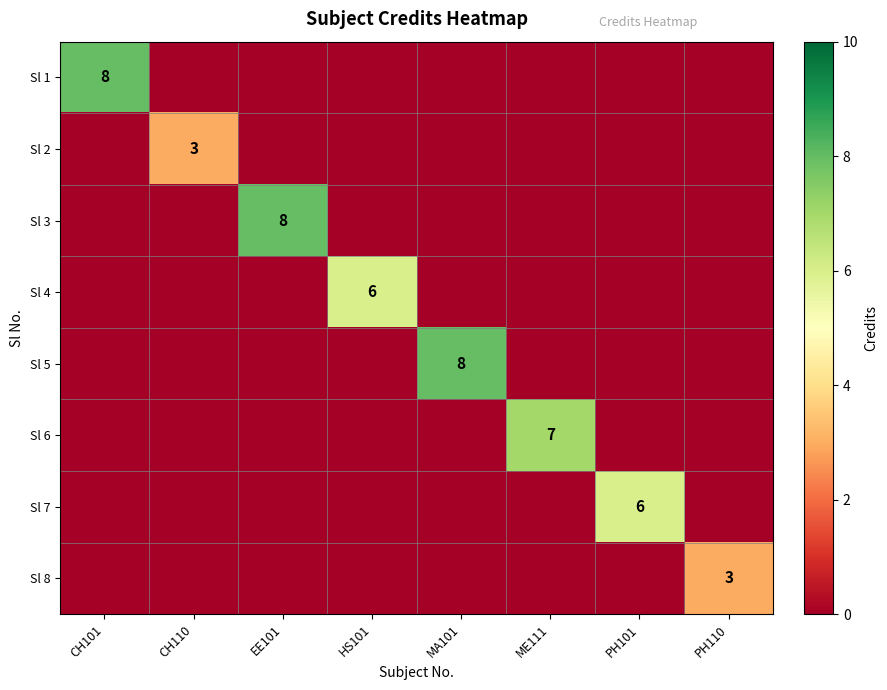

The Sl 2 series shows 2 at CH110. True or false?

False